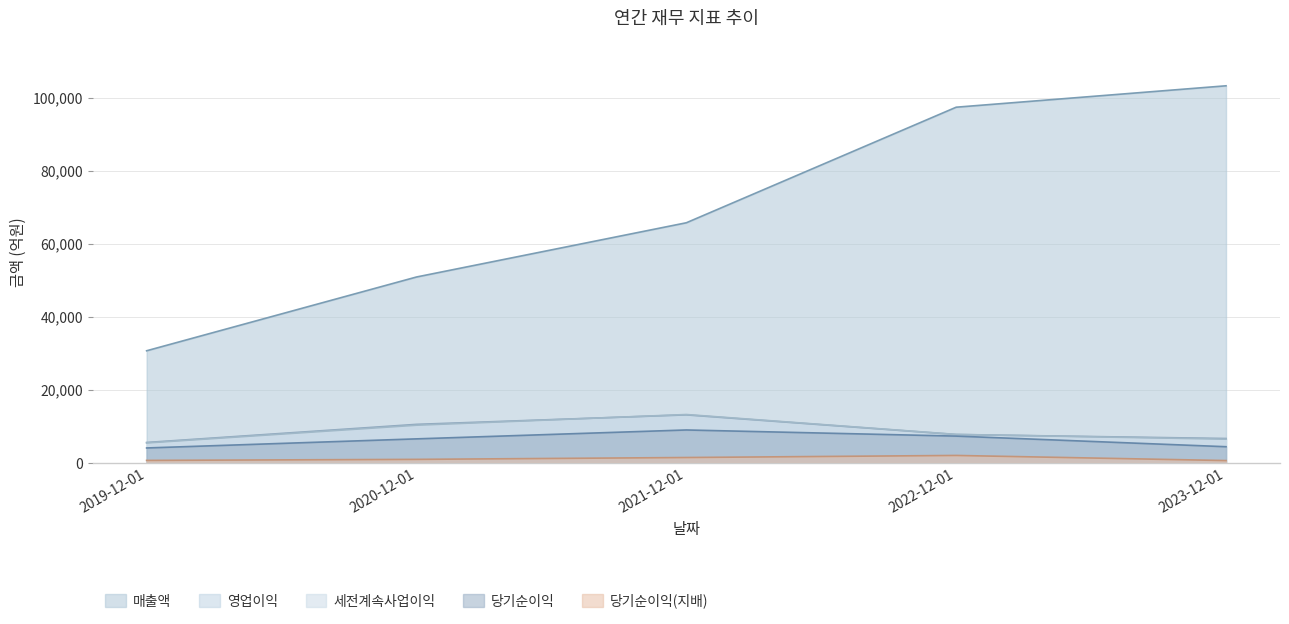

At 2022-12-01, list the series in order from largest to smallest.

매출액, 세전계속사업이익, 영업이익, 당기순이익, 당기순이익(지배)